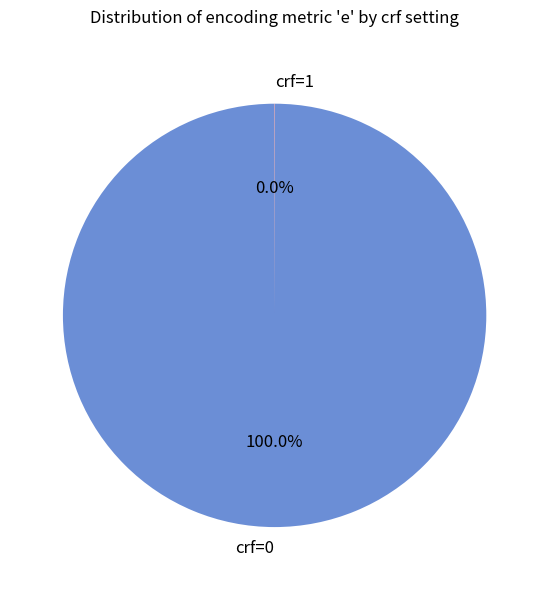

Does crf=0 account for over 50% of the chart?

Yes